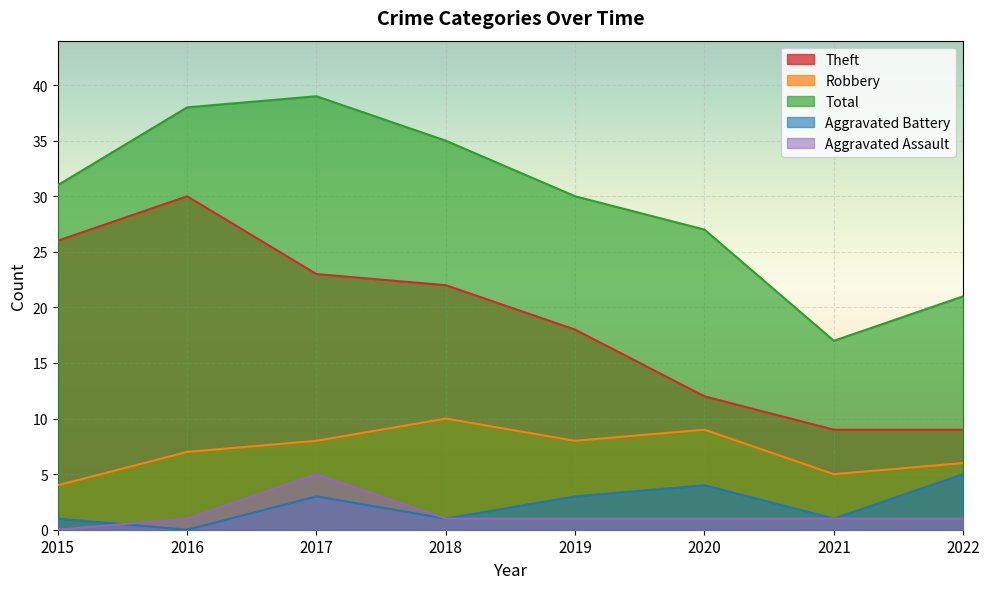

What is the value of the Total point at the 8th from the left?

21